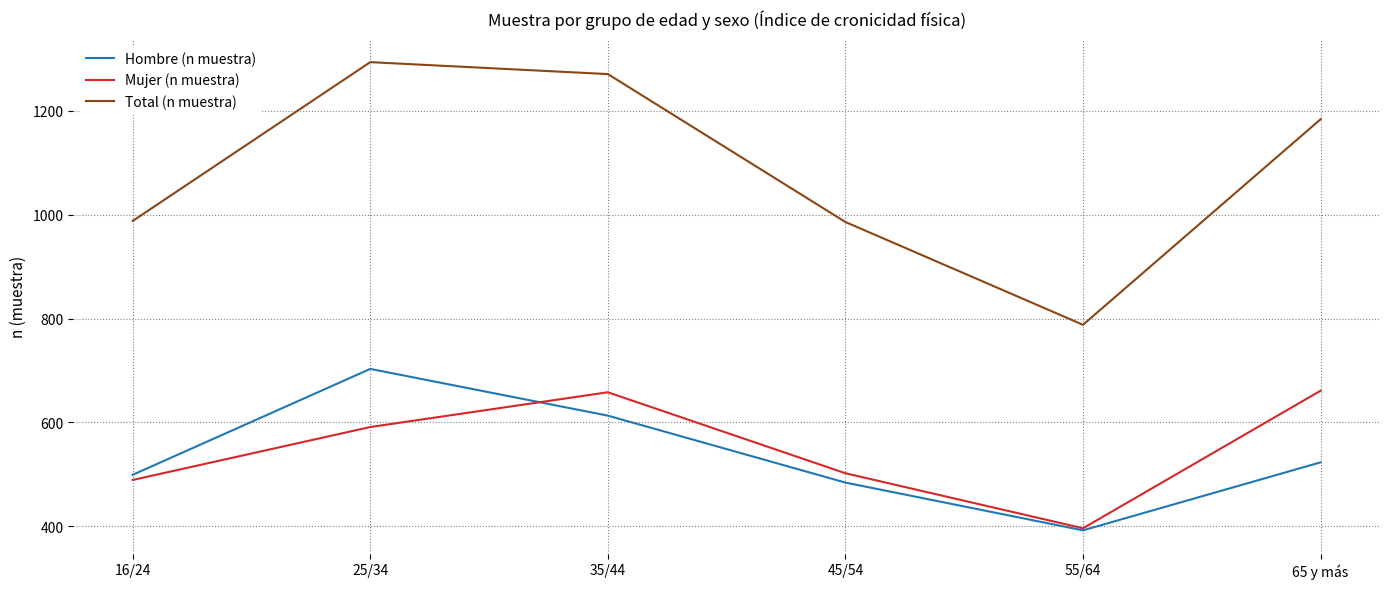

What is the minimum value shown in the chart?

392